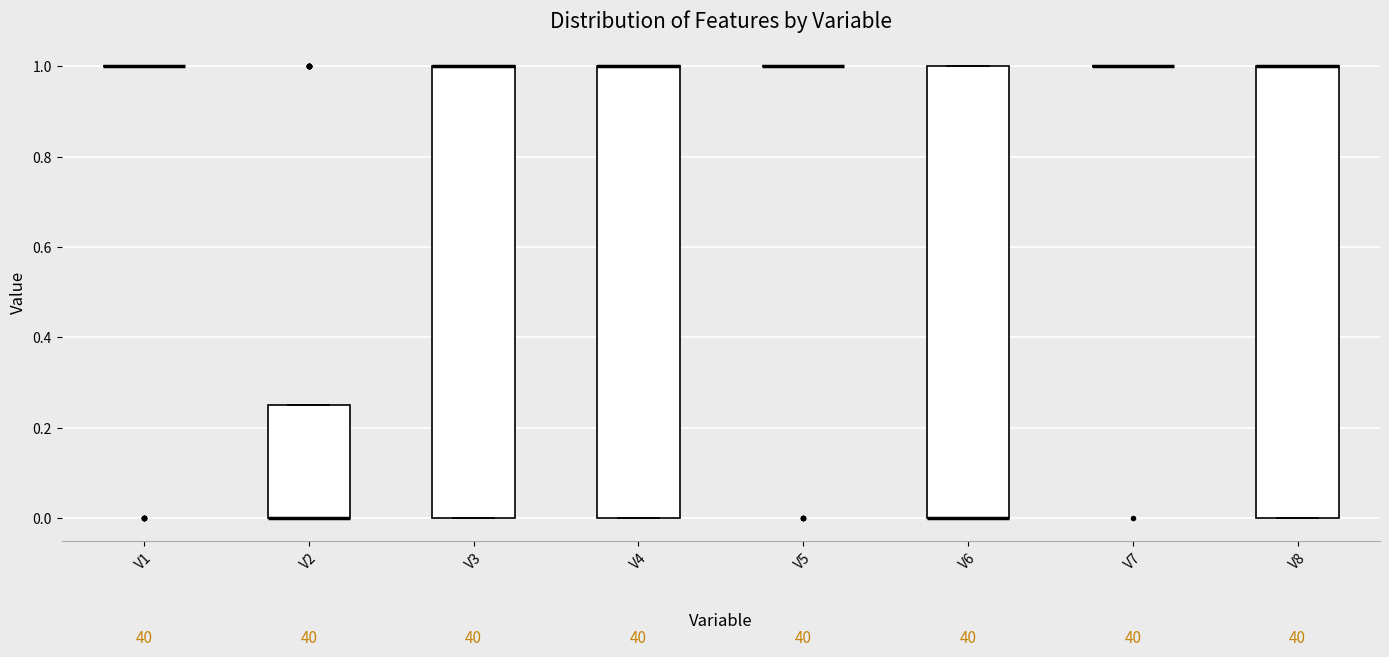

Reading left to right, transcribe this box plot: for each box, give where its median line is, the range the box spans, and where its two whiskers end, as read against the y-axis. The values are not printed on the chart, so give them approximately, as read against the axis.

V1: box collapsed to a line at 1.00, whiskers 1.00 to 1.00
V2: median 0.00 (drawn on the box's lower edge), box 0.00 to 0.26, whiskers 0.00 to 0.26
V3: median 1.00 (drawn on the box's upper edge), box 0.00 to 1.00, whiskers 0.00 to 1.00
V4: median 1.00 (drawn on the box's upper edge), box 0.00 to 1.00, whiskers 0.00 to 1.00
V5: box collapsed to a line at 1.00, whiskers 1.00 to 1.00
V6: median 0.00 (drawn on the box's lower edge), box 0.00 to 1.00, whiskers 0.00 to 1.00
V7: box collapsed to a line at 1.00, whiskers 1.00 to 1.00
V8: median 1.00 (drawn on the box's upper edge), box 0.00 to 1.00, whiskers 0.00 to 1.00